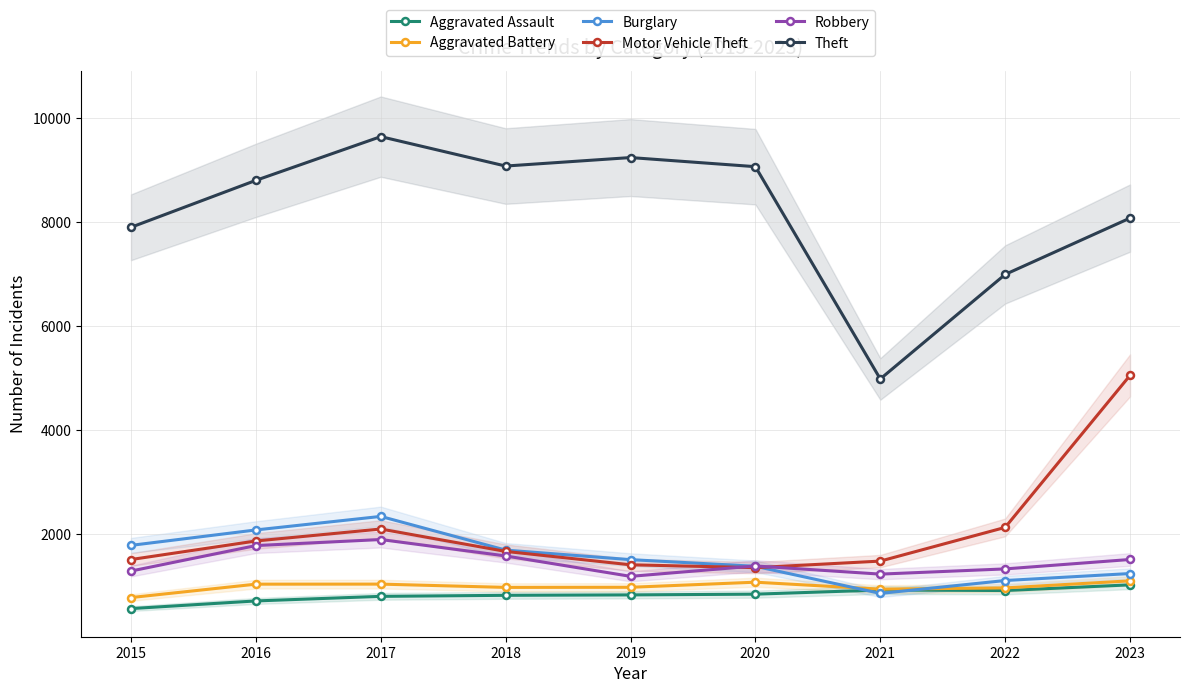

Between 2019 and 2021, which is larger?

2021